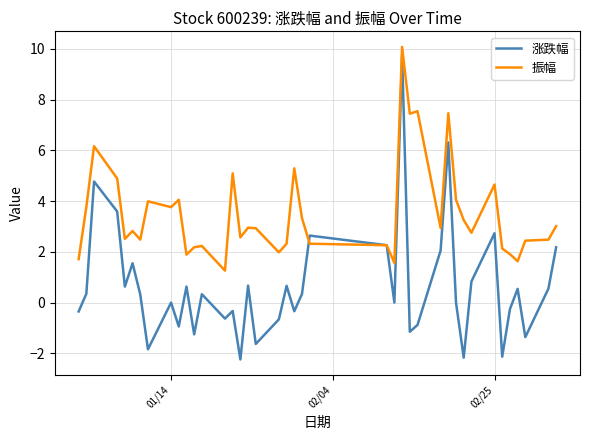

Which series has the largest total across all categories?

振幅